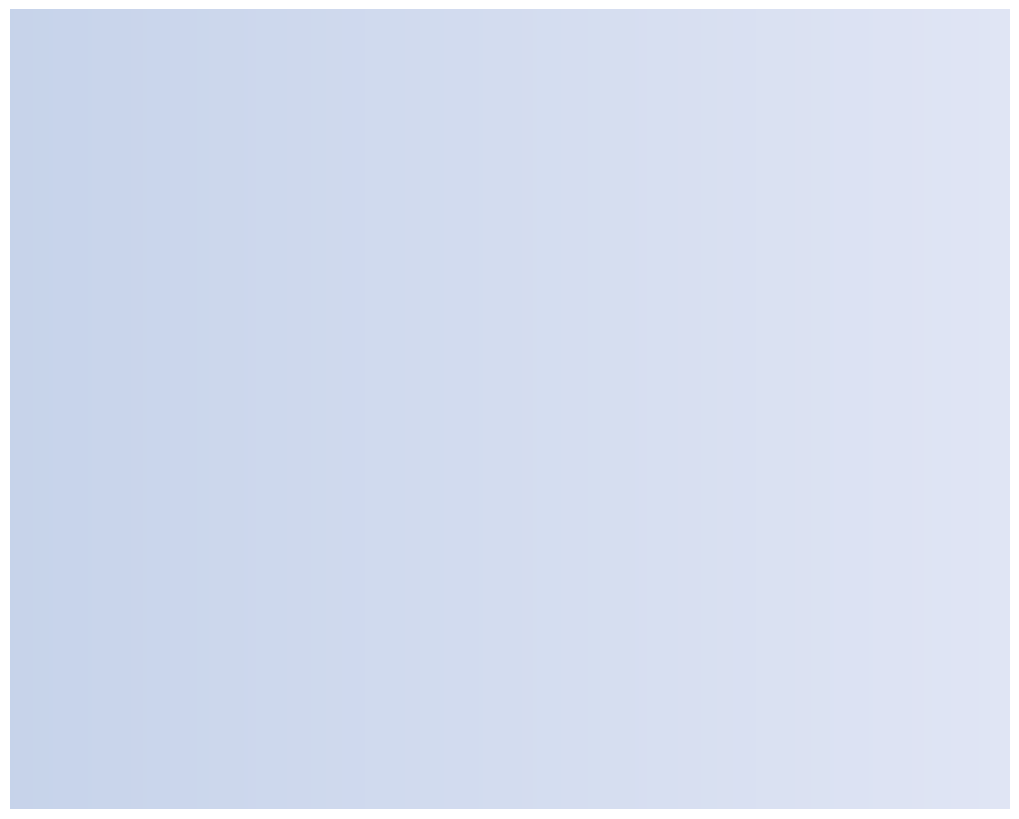

How many segments does this pie chart have?

2